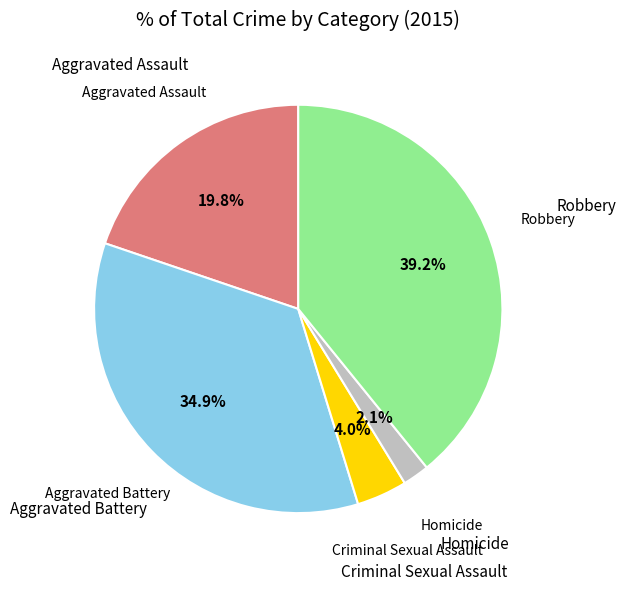

Is there any slice that represents more than half of the pie?

No